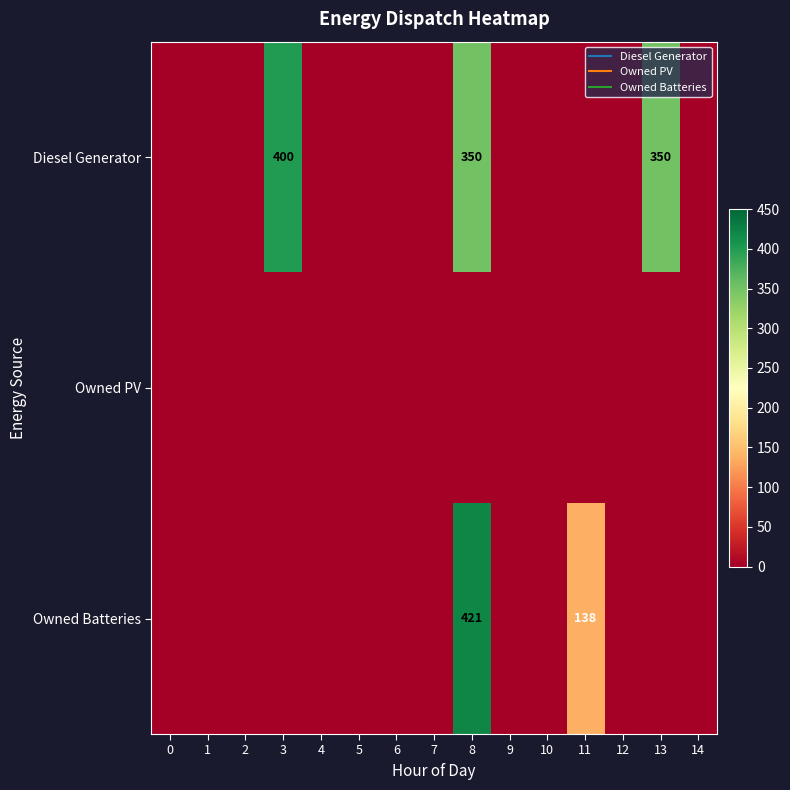

Rank the series at 1 from lowest to highest value.

Diesel Generator, Owned PV, Owned Batteries